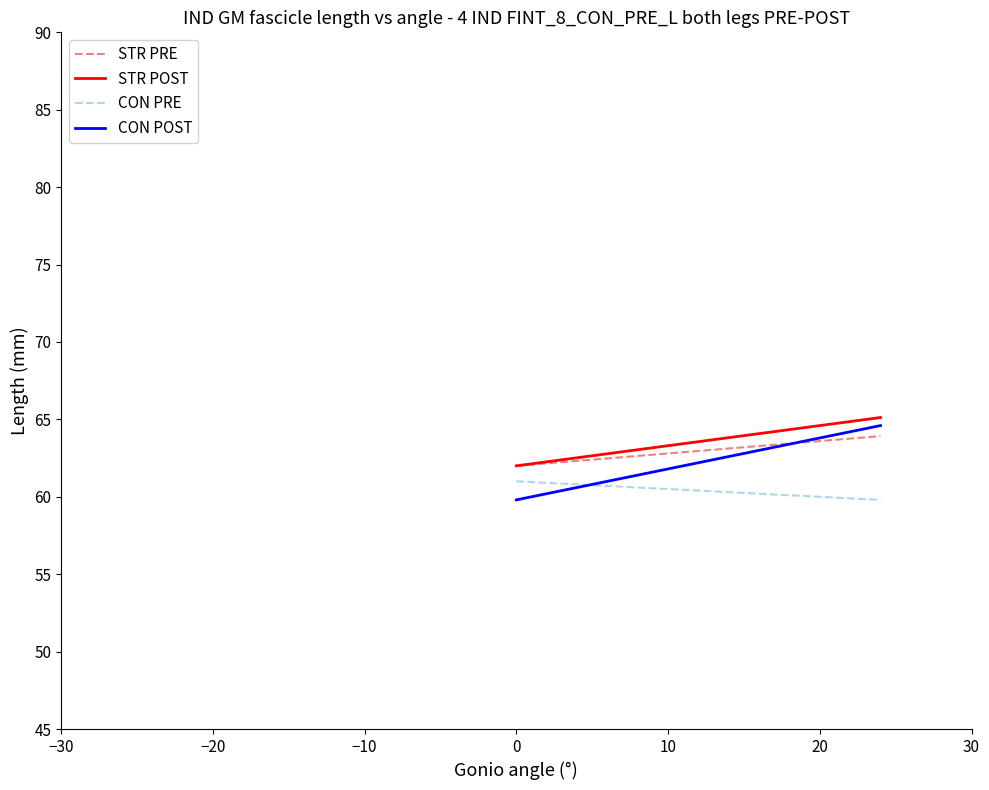

What is the maximum value for CON PRE?

61.0